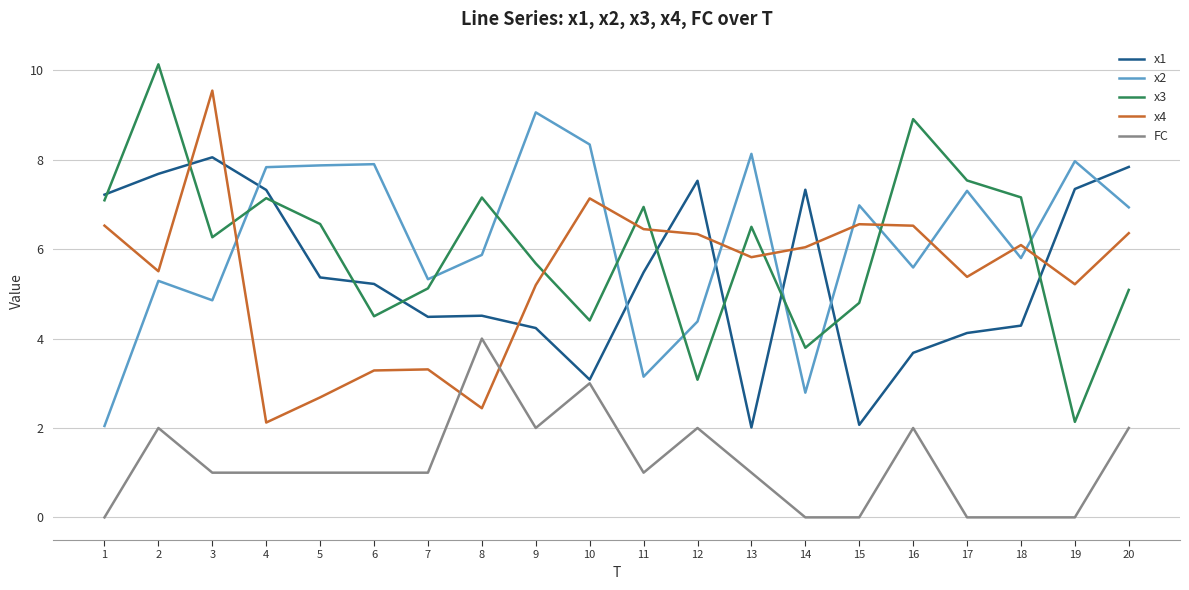

List the series in order of their peak value, highest first.

x3, x4, x2, x1, FC